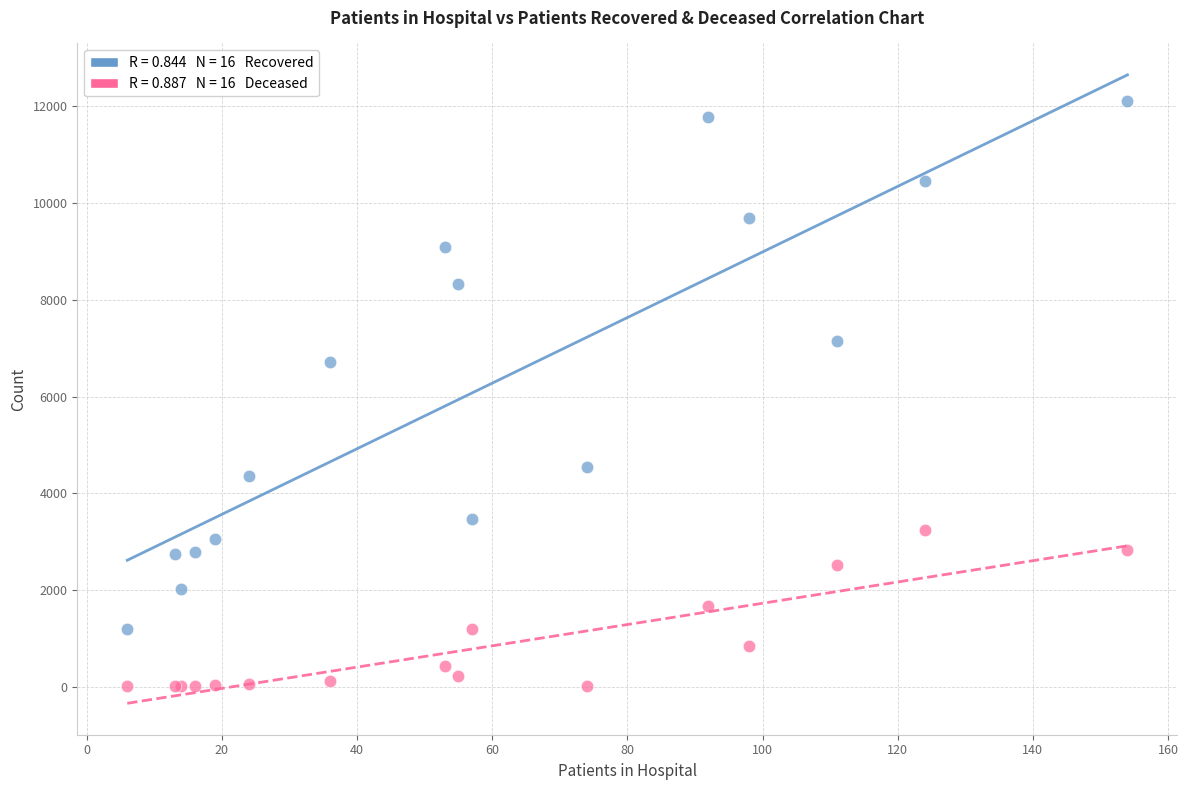

Across all series, what Y value is closest to 6055?

6724